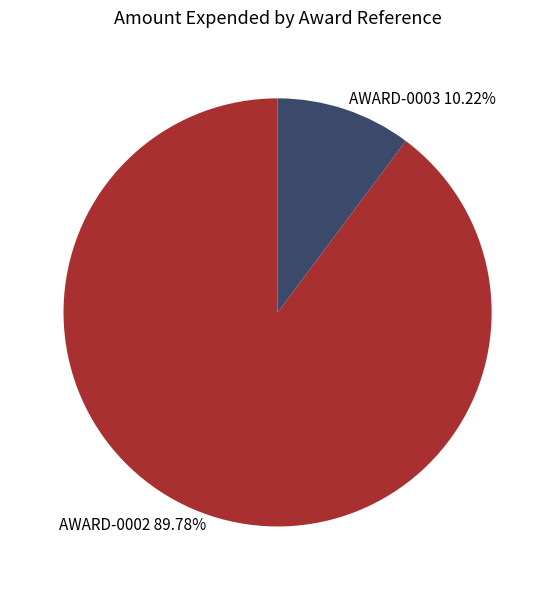

Is there any slice that represents more than half of the pie?

Yes